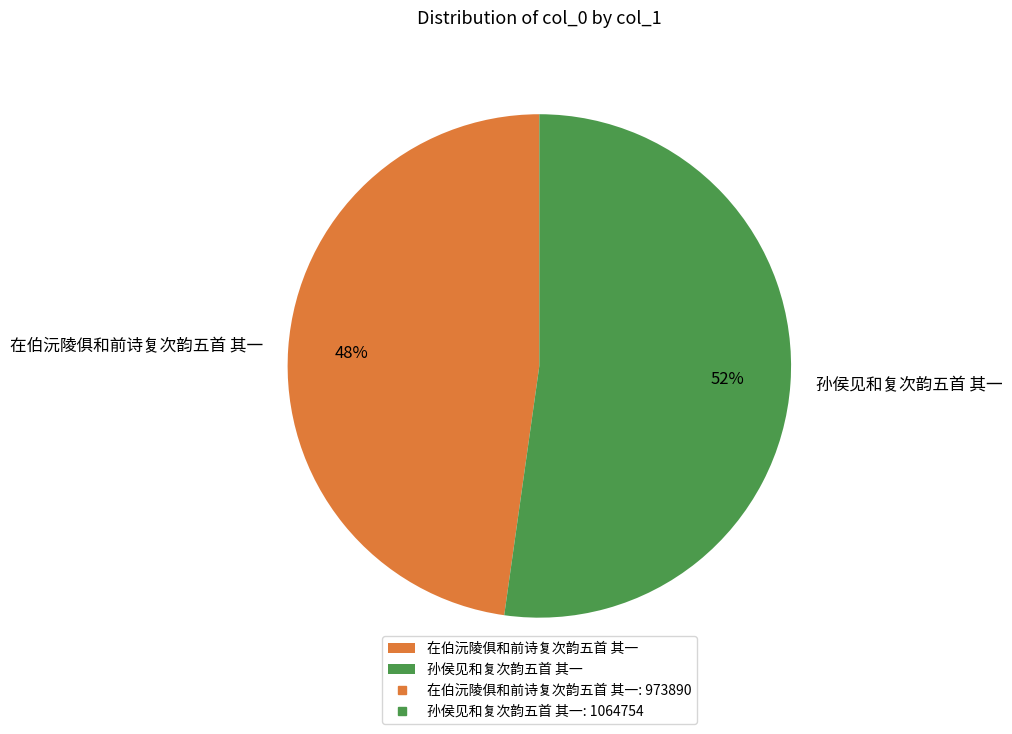

Do 在伯沅陵俱和前诗复次韵五首 其一 and 孙侯见和复次韵五首 其一 together represent more than half of the pie?

Yes